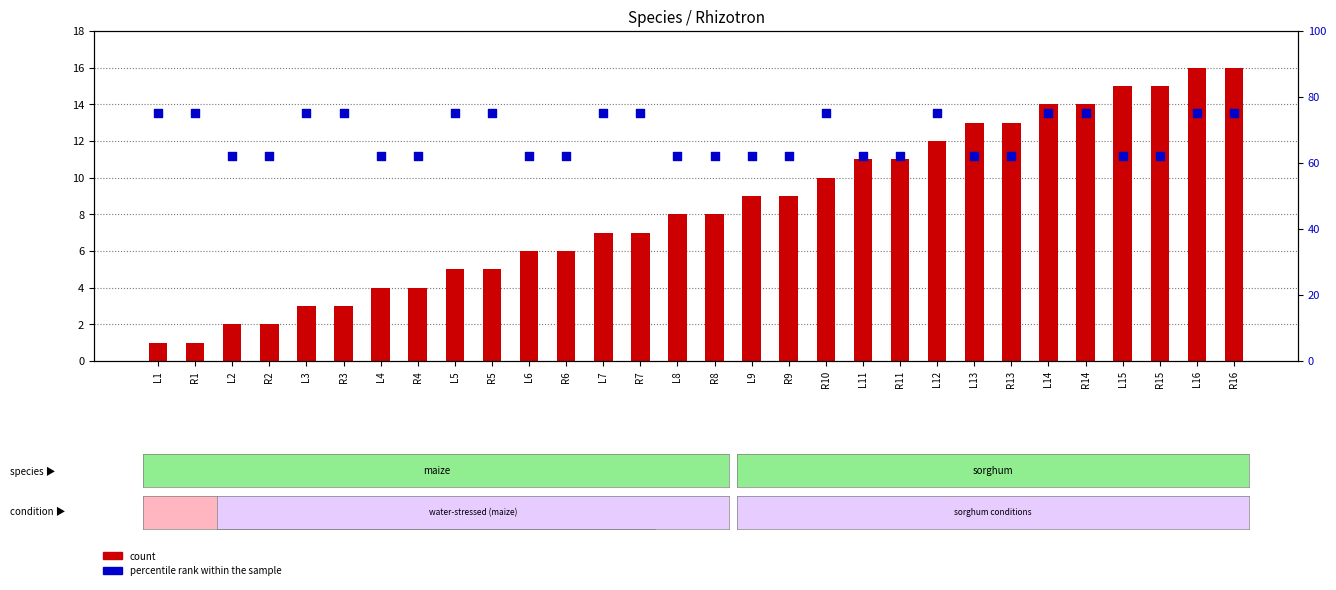

What are all the series names shown in the legend?

count, percentile rank within the sample